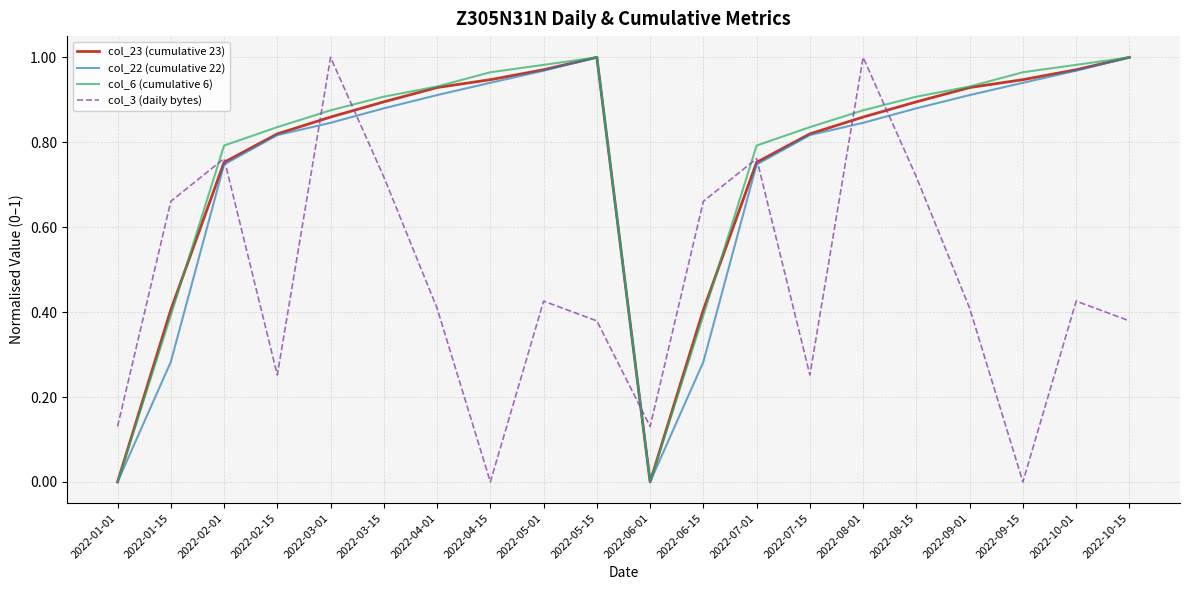

The col_22 (cumulative 22) series shows 0.9 at 2022-09-15. True or false?

True